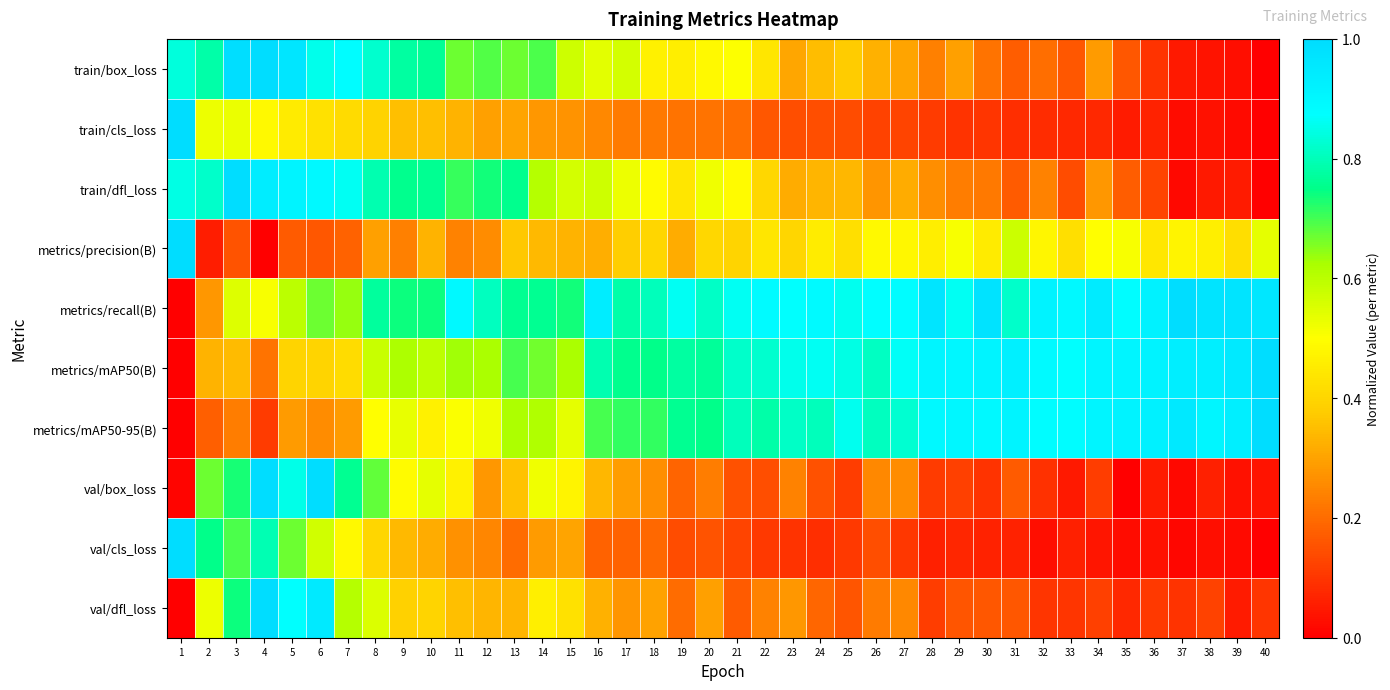

What is the total value across all series at 20?

4.6